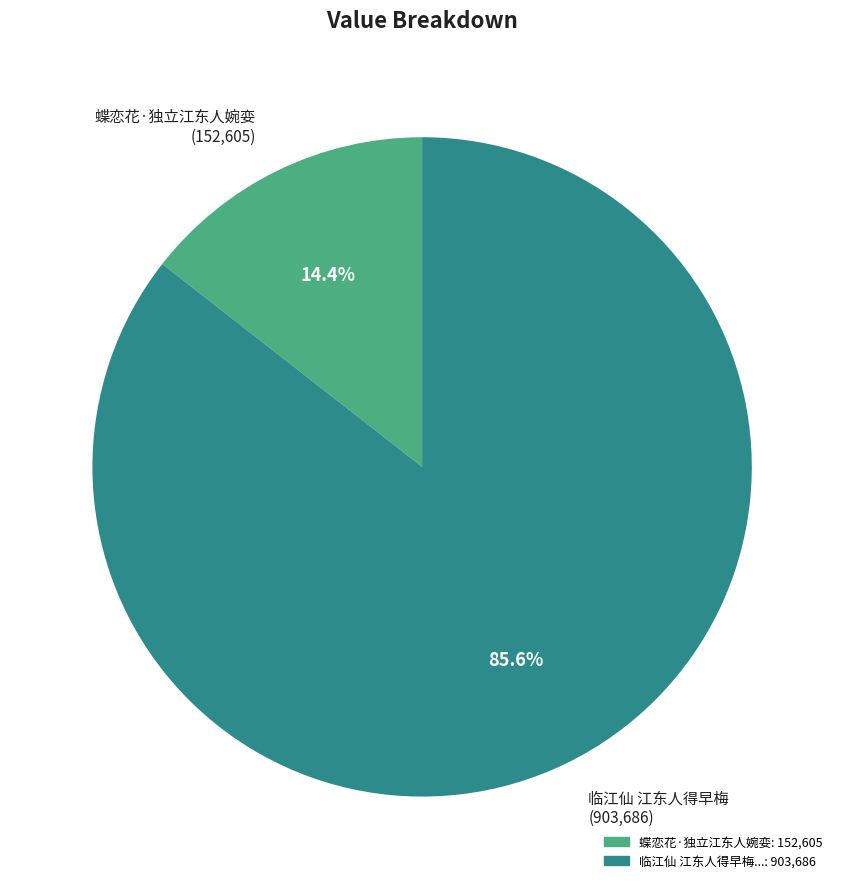

Does any single category account for the majority?

Yes